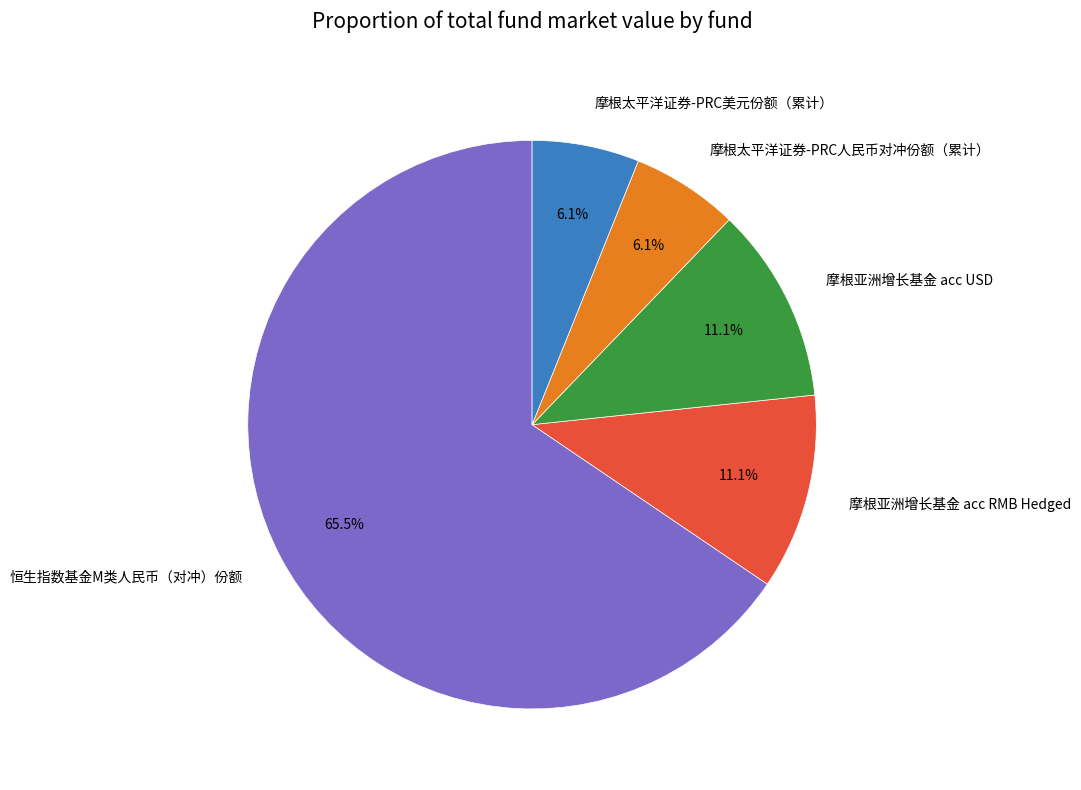

The 摩根亚洲增长基金 acc USD slice represents 17% of the pie. True or false?

False